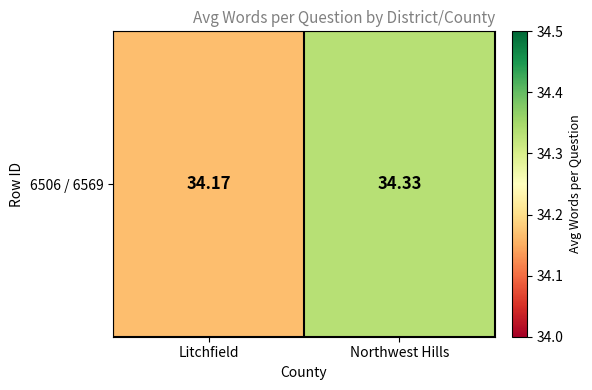

What value does the data have at Northwest Hills?

34.3